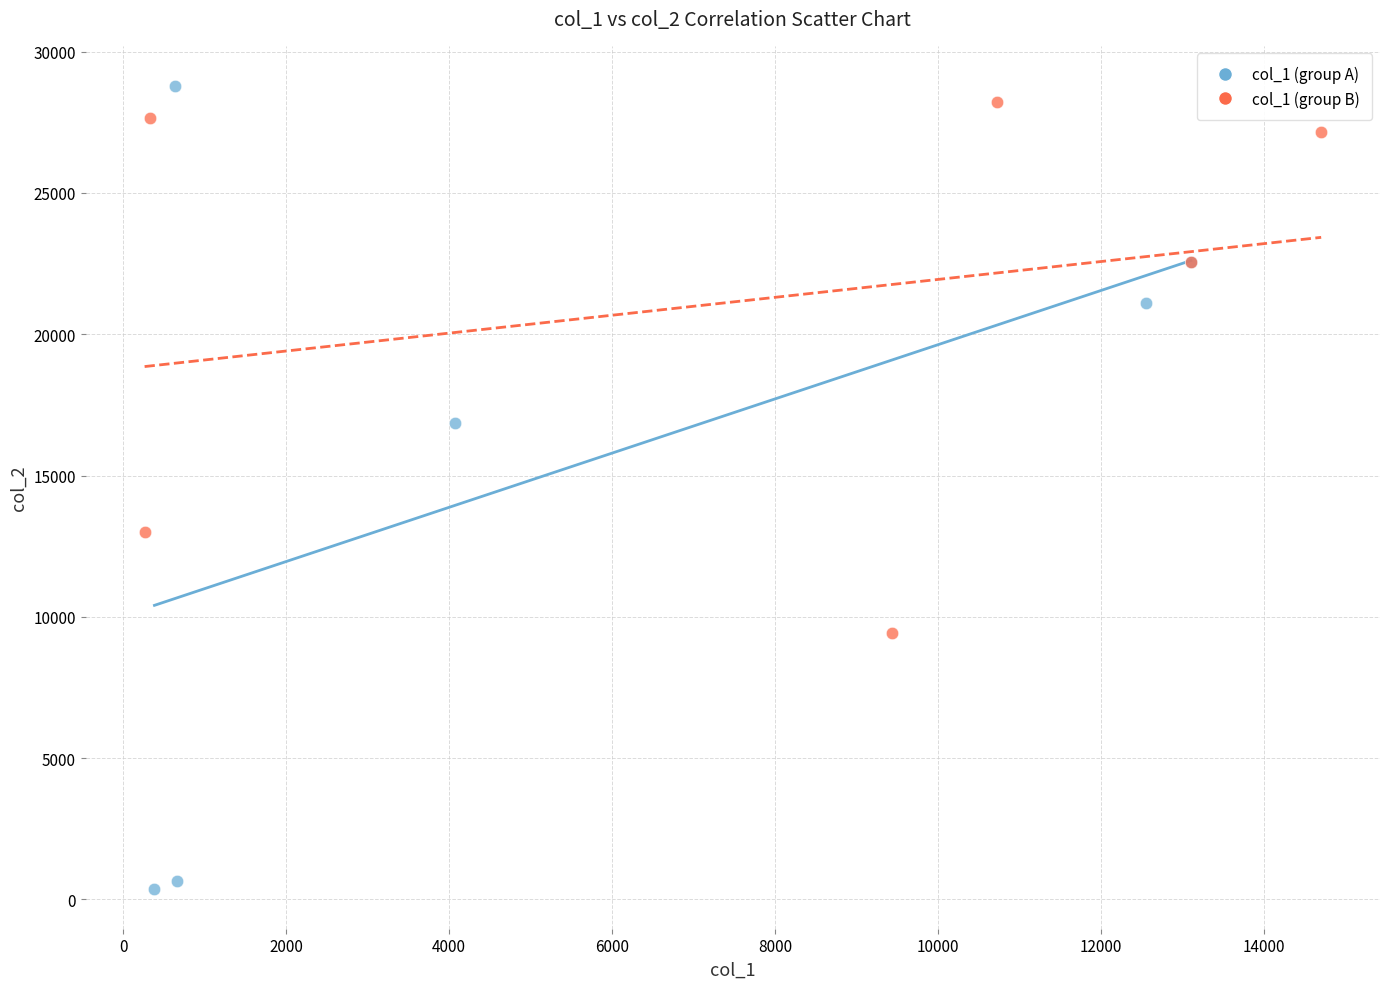

Which series contains the lowest Y value?

col_1 (group A)